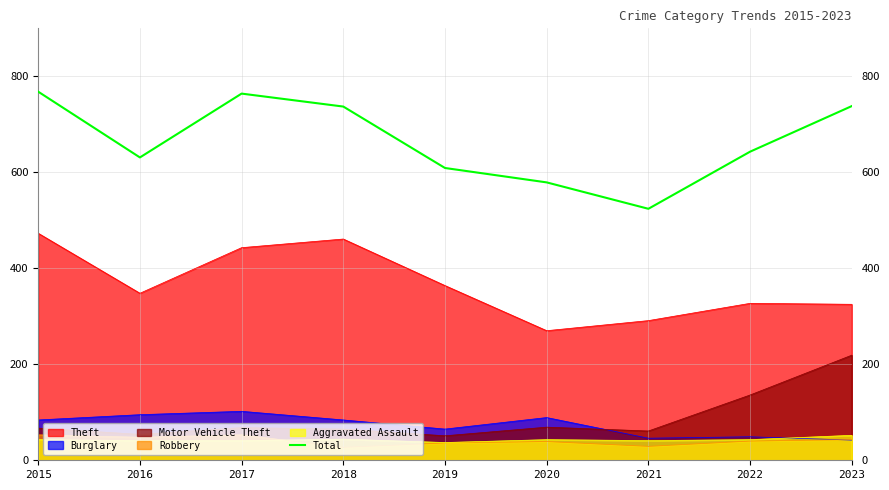

How many lines are shown in the chart?

6